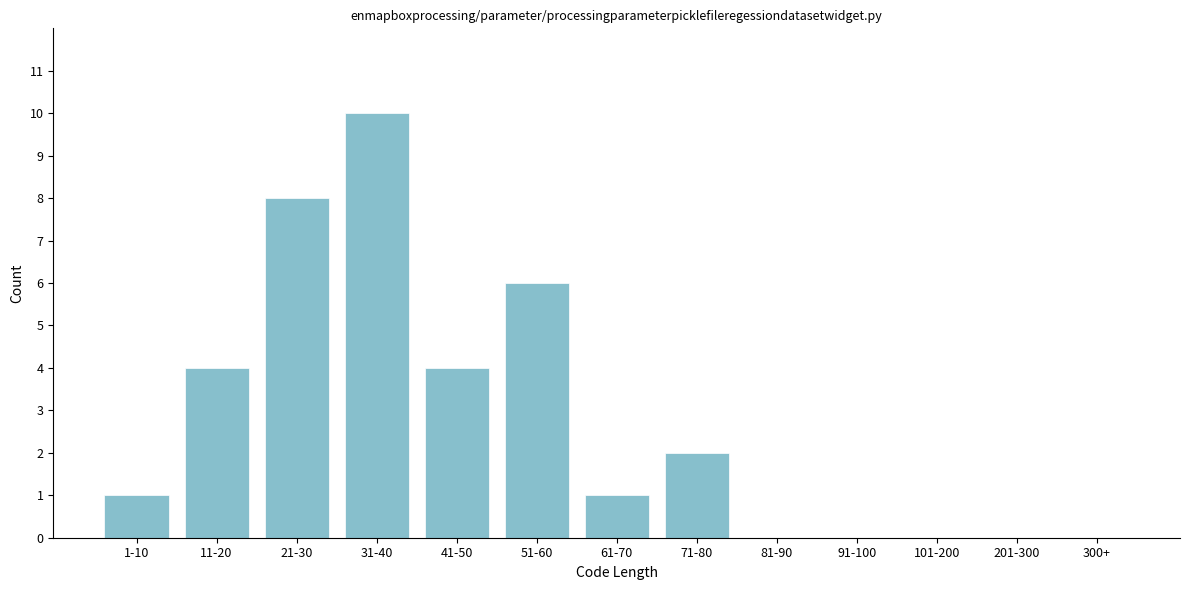

Reading right to left, list all the values displayed in this chart.

300+=0	201-300=0	101-200=0	91-100=0	81-90=0	71-80=2	61-70=1	51-60=6	41-50=4	31-40=10	21-30=8	11-20=4	1-10=1